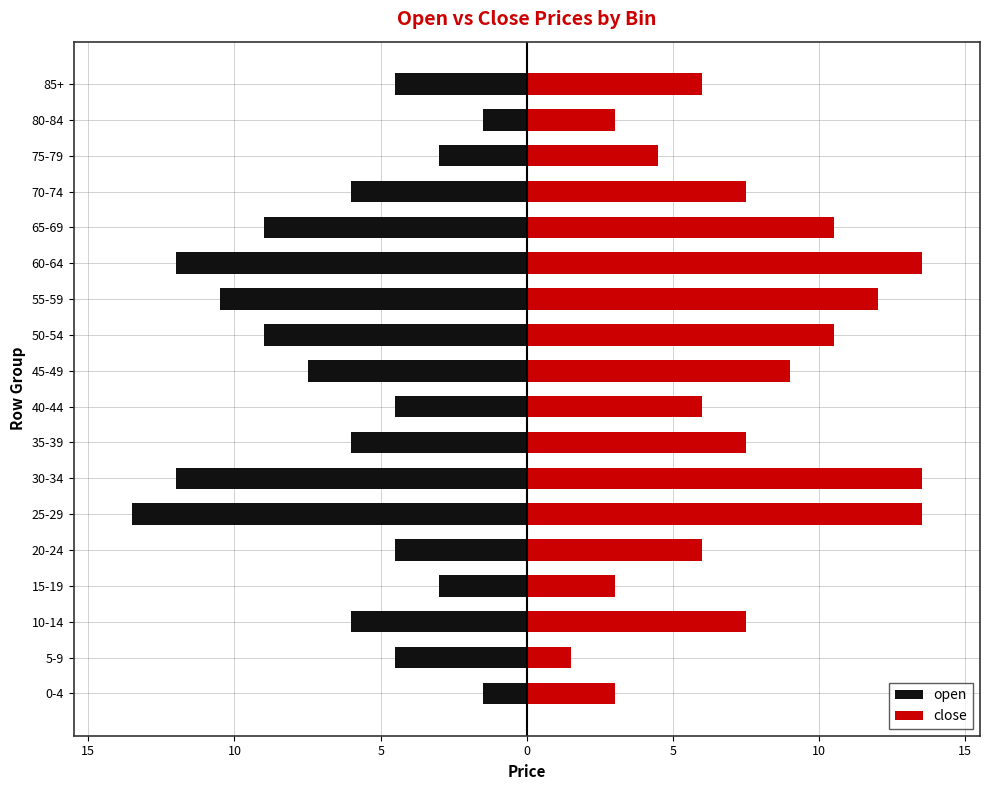

What is the value of the close bar at the 10th from the left?

9.0